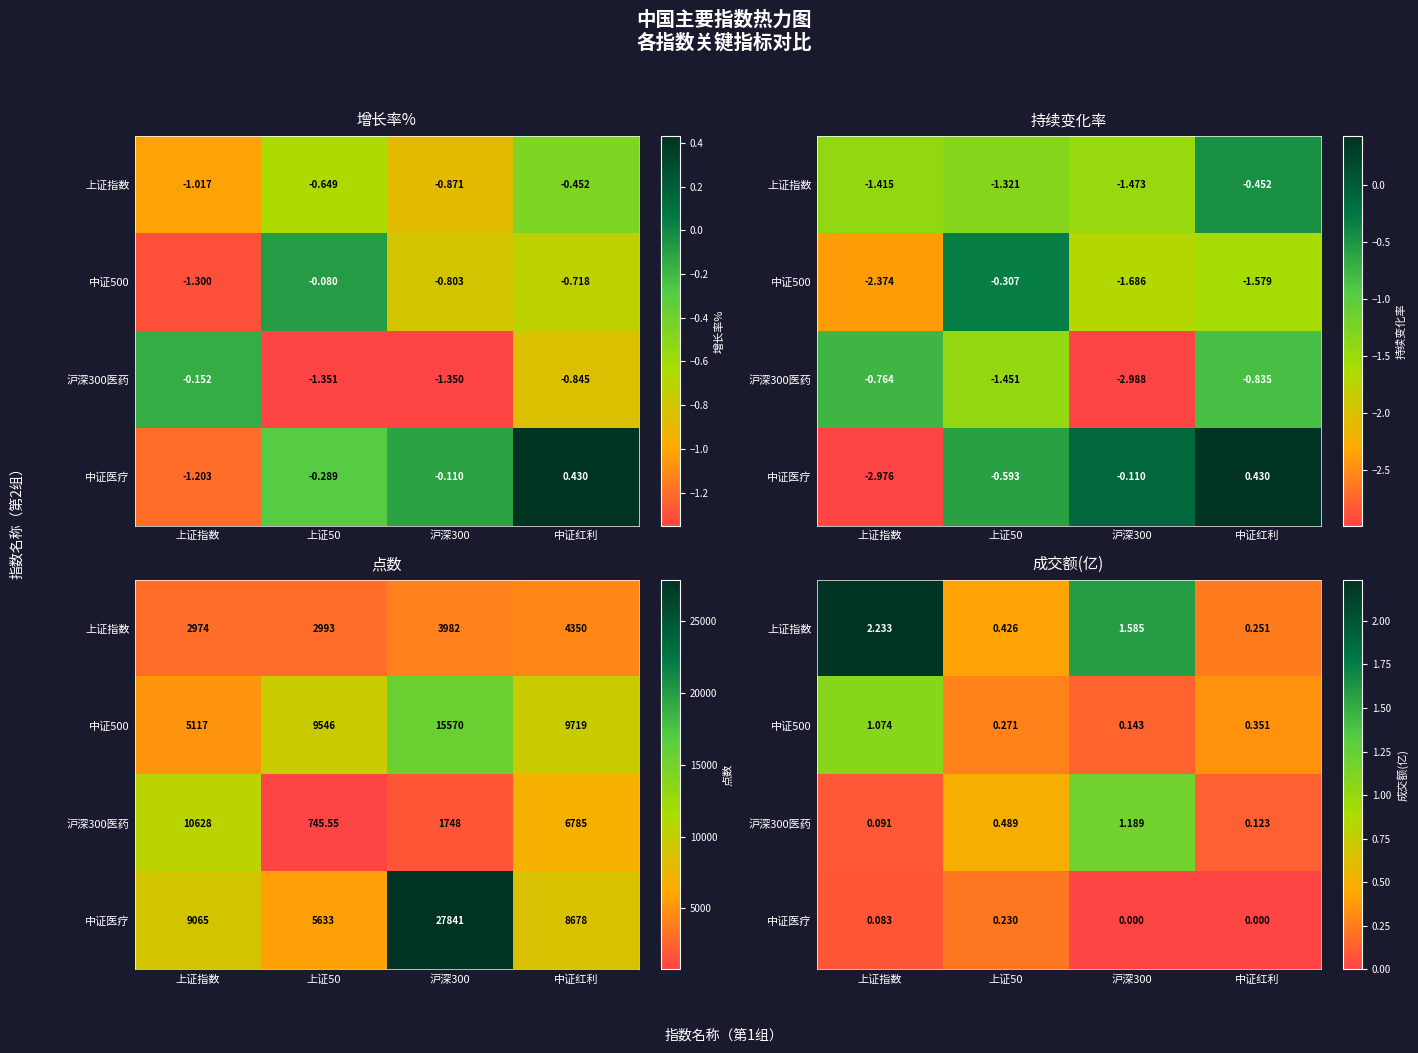

The 沪深300医药 series shows 0.3 at 上证50. True or false?

False